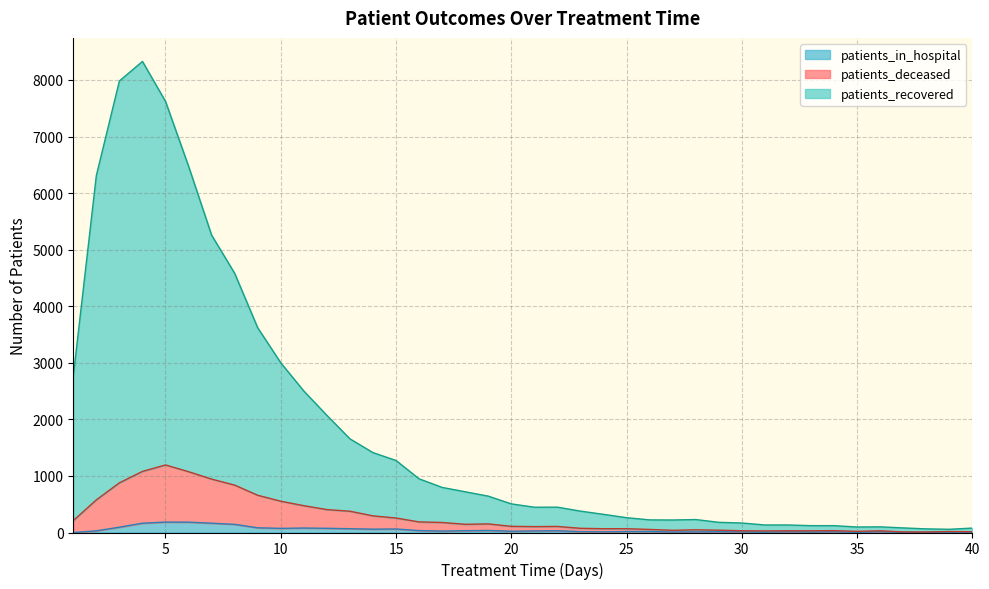

At which category does the chart reach its peak across all series?

4